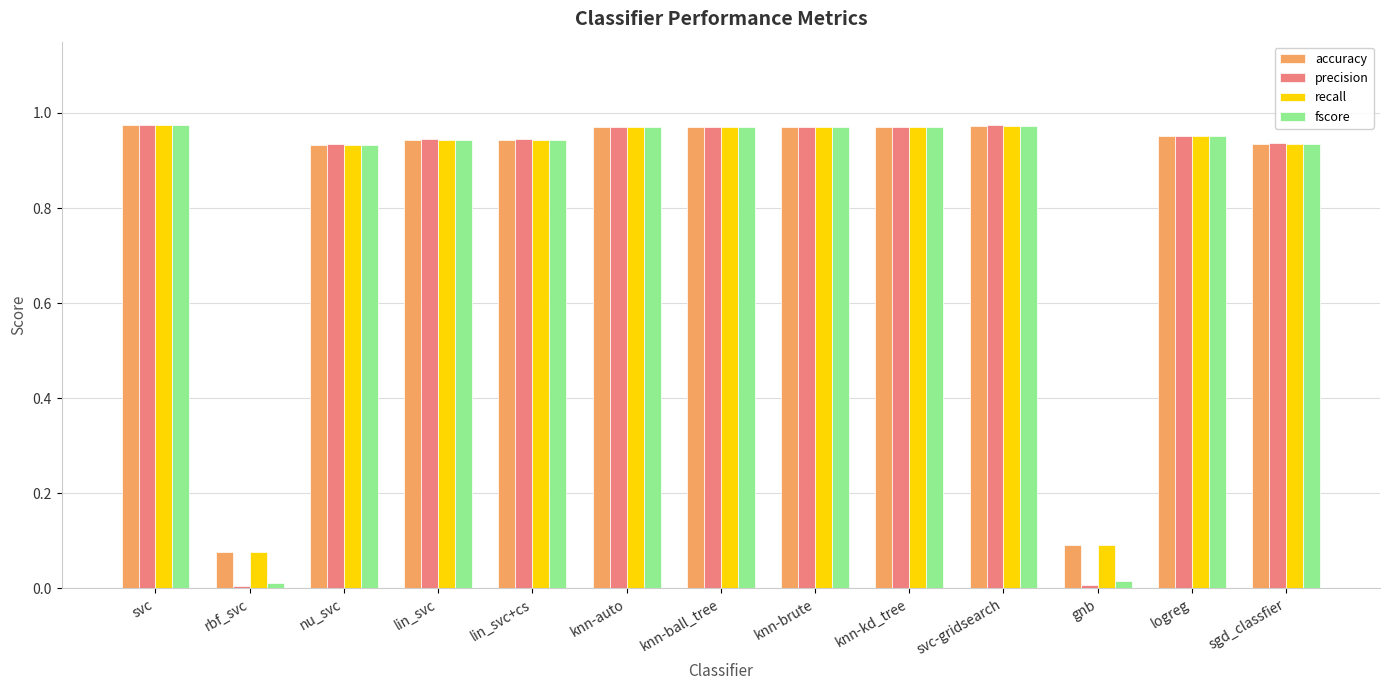

What is the label of the 9th bar from the left?

knn-kd_tree